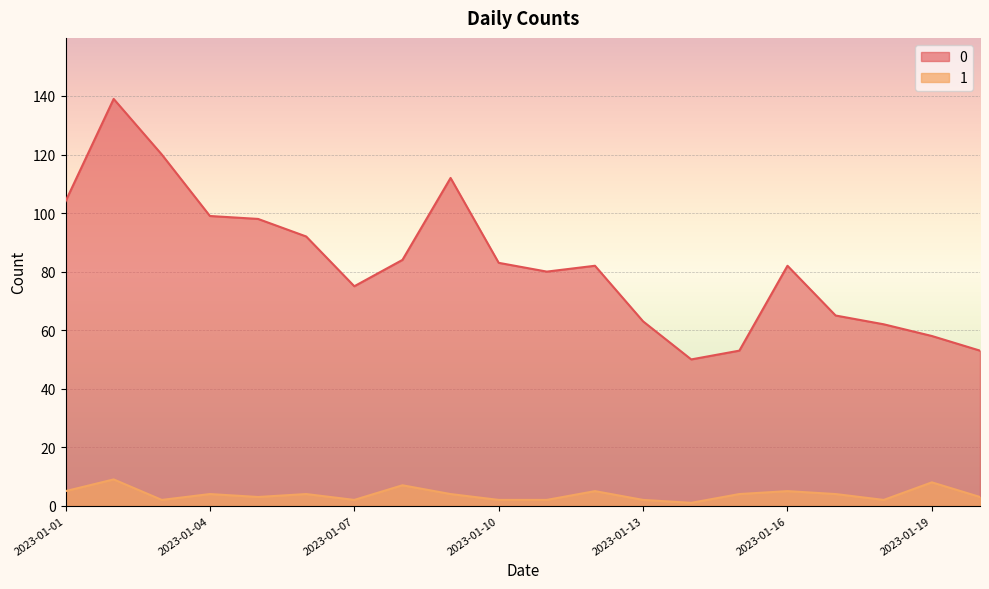

Reading left to right, extract all data points from this chart.

0: 2023-01-01=104	2023-01-02=139	2023-01-03=120	2023-01-04=99	2023-01-05=98	2023-01-06=92	2023-01-07=75	2023-01-08=84	2023-01-09=112	2023-01-10=83	2023-01-11=80	2023-01-12=82	2023-01-13=63	2023-01-14=50	2023-01-15=53	2023-01-16=82	2023-01-17=65	2023-01-18=62	2023-01-19=58	2023-01-20=53
1: 2023-01-01=5	2023-01-02=9	2023-01-03=2	2023-01-04=4	2023-01-05=3	2023-01-06=4	2023-01-07=2	2023-01-08=7	2023-01-09=4	2023-01-10=2	2023-01-11=2	2023-01-12=5	2023-01-13=2	2023-01-14=1	2023-01-15=4	2023-01-16=5	2023-01-17=4	2023-01-18=2	2023-01-19=8	2023-01-20=3